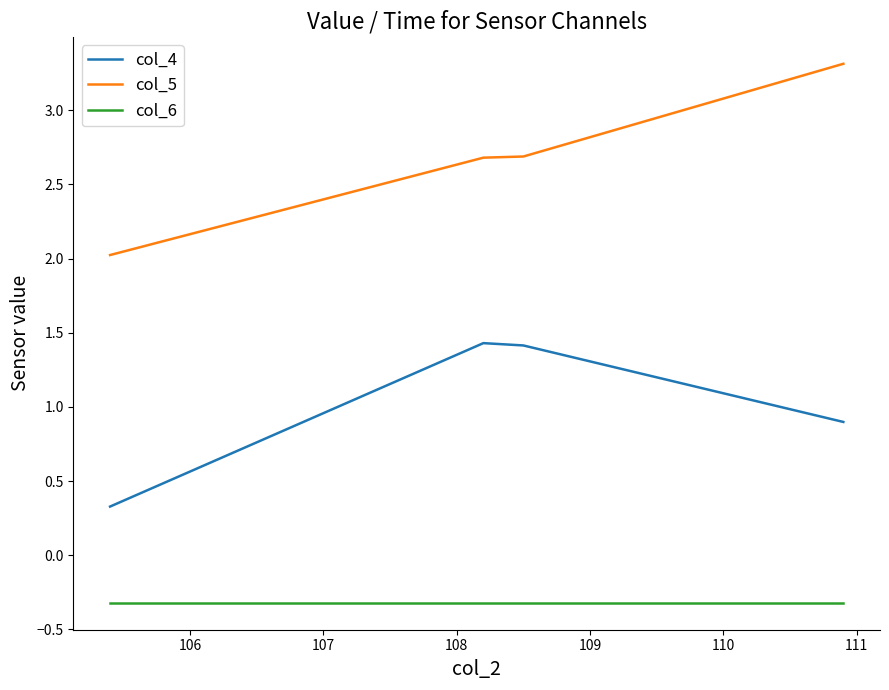

Does the chart have visible grid lines?

No